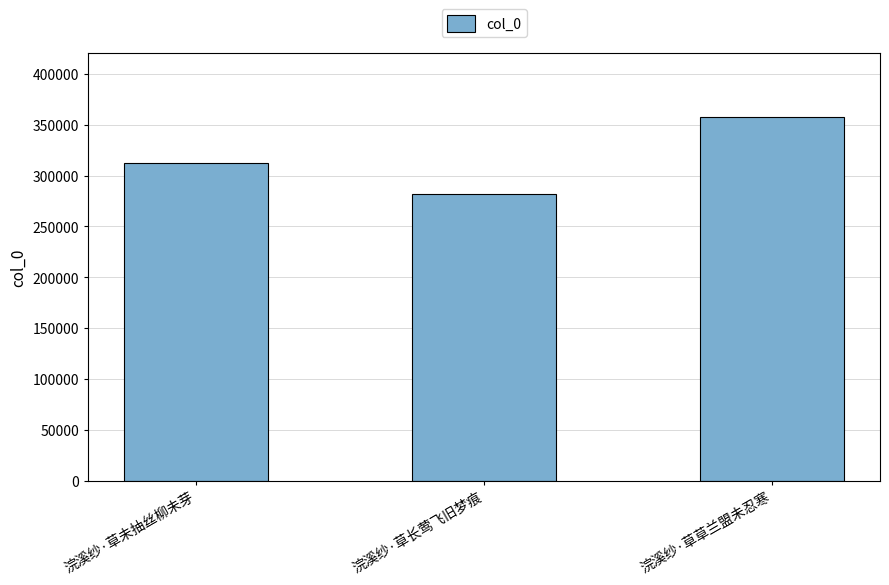

Does the chart contain stacked bars?

No